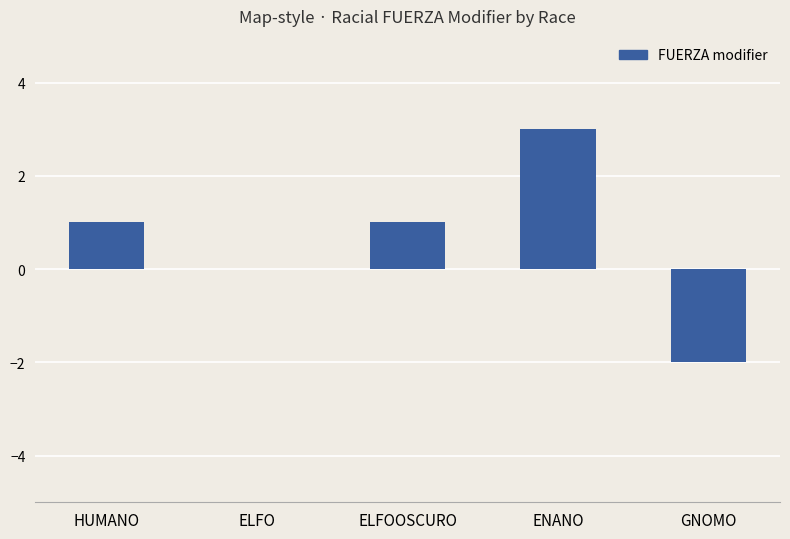

The chart shows a value of 0 at ELFO. True or false?

True